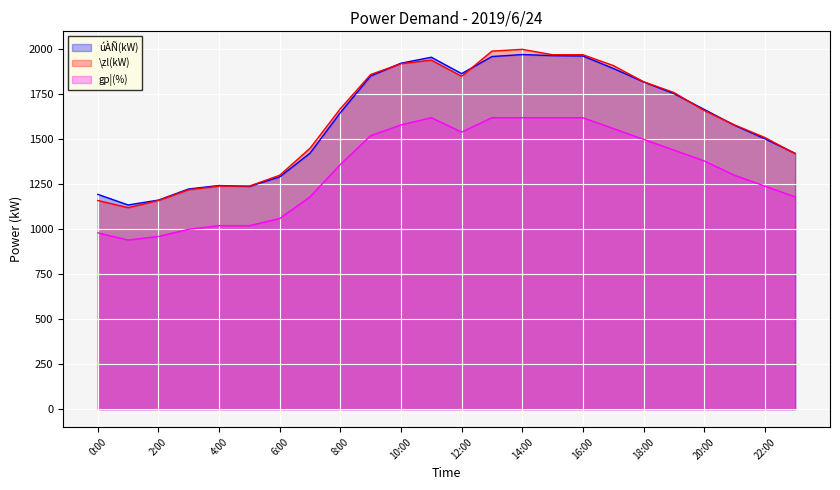

What is the sum of all \zl(kW) values?

38720